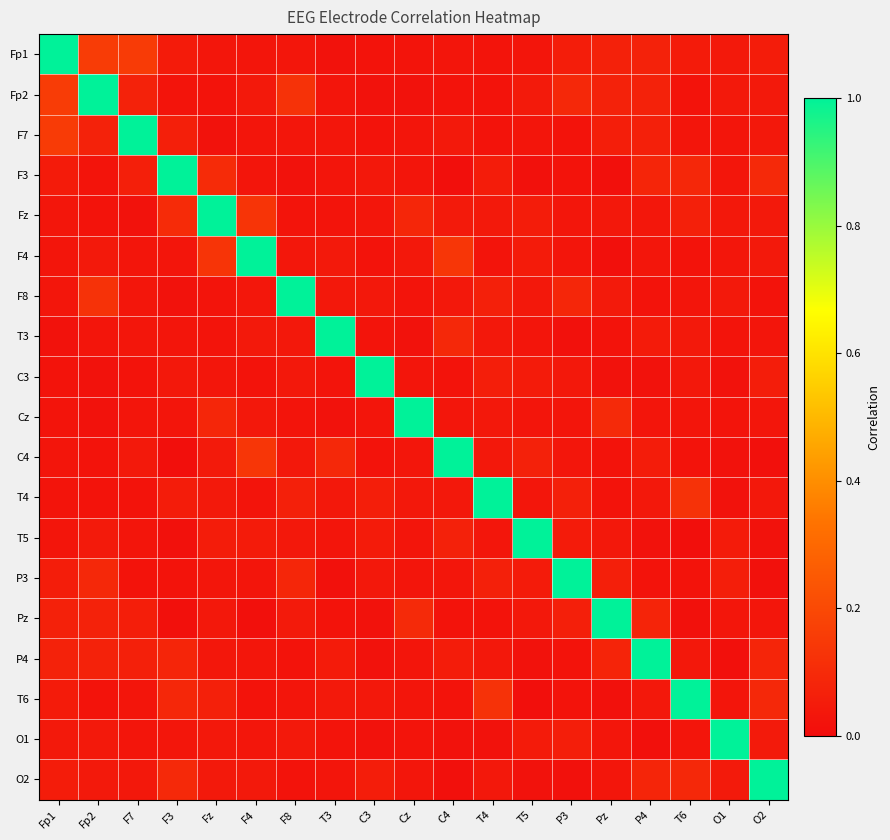

Between Fp2 and Pz, which series saw the biggest shift?

Fp2